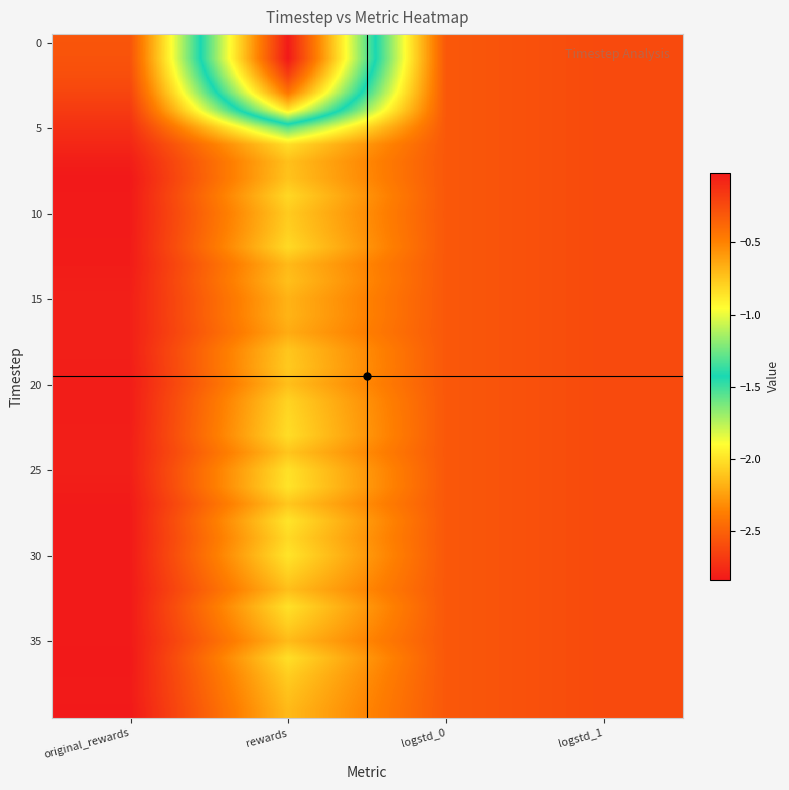

How many series are shown in this chart?

40